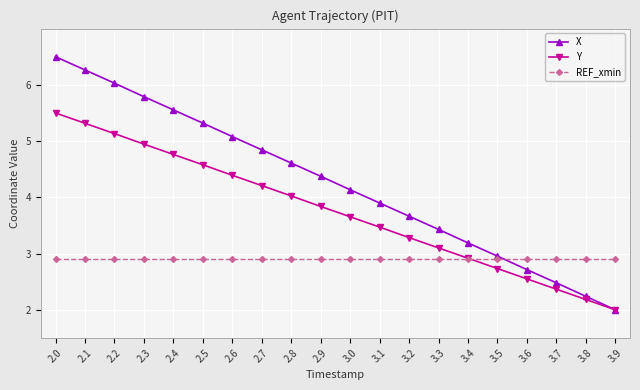

What is the greatest value displayed?

6.5